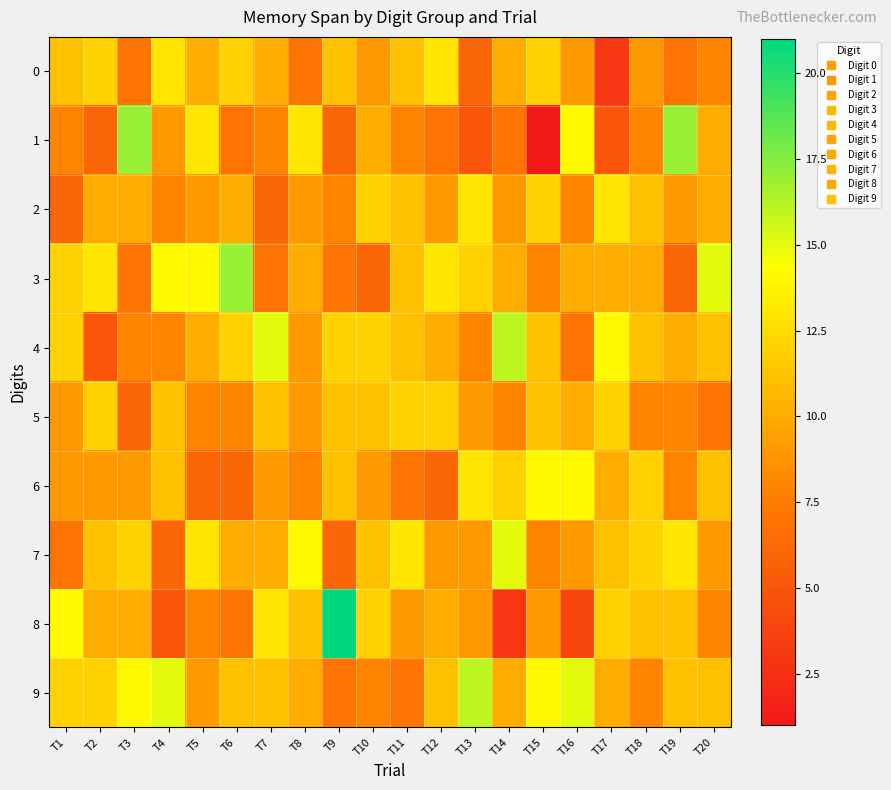

What is the maximum value shown in the chart?

21